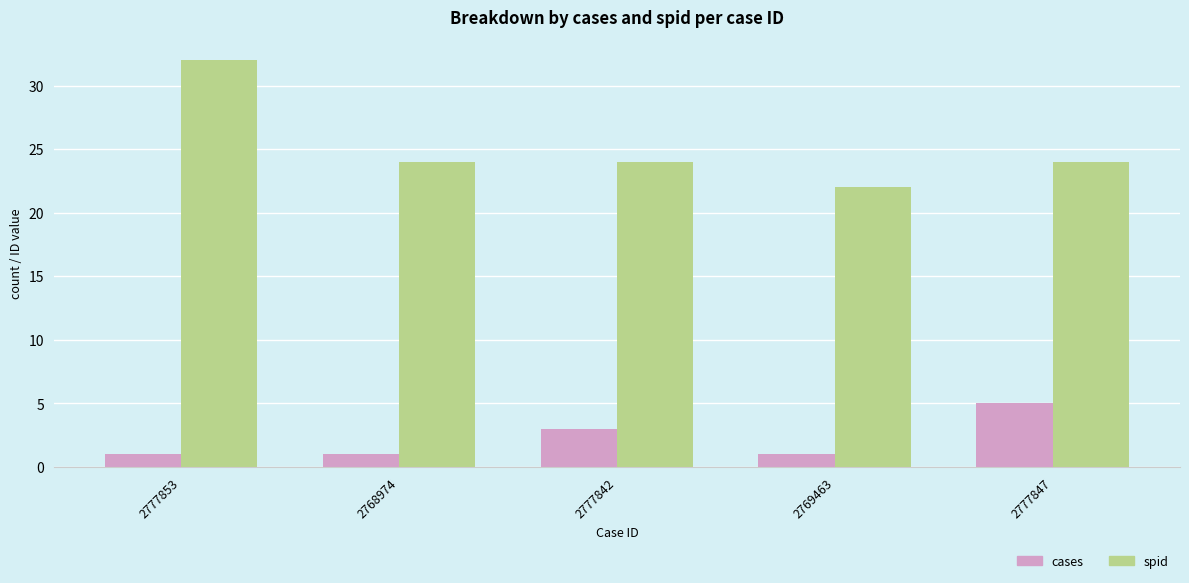

Rank the series by their average value, from highest to lowest.

spid, cases